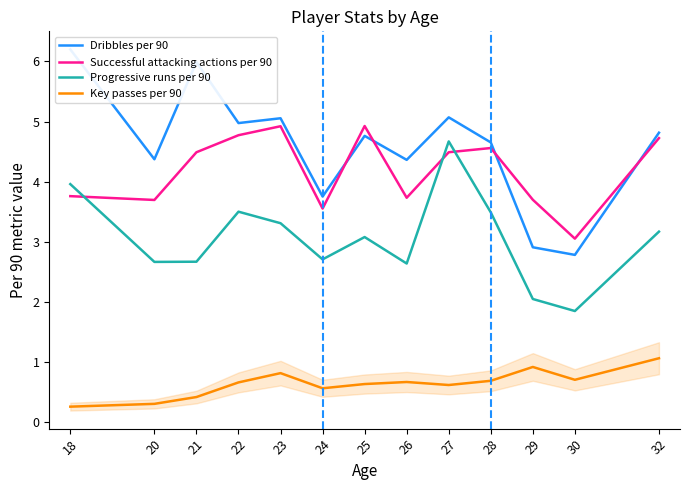

How many times do Successful attacking actions per 90 and Dribbles per 90 cross each other?

4